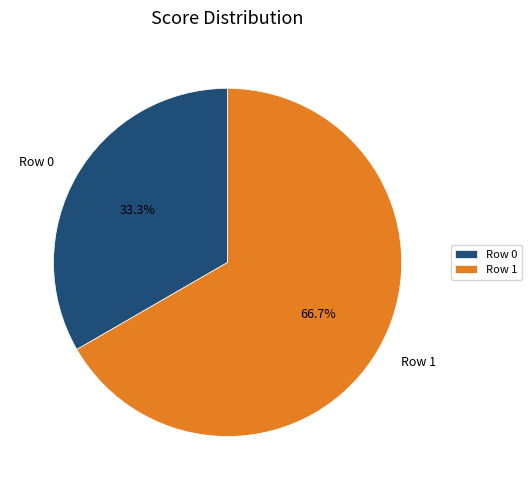

Count the number of slices in the pie.

2